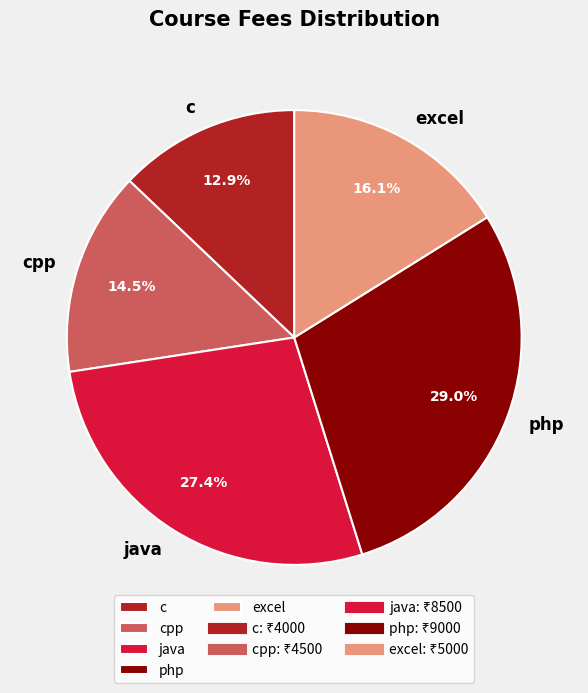

True or false: java accounts for 27% of the total.

True